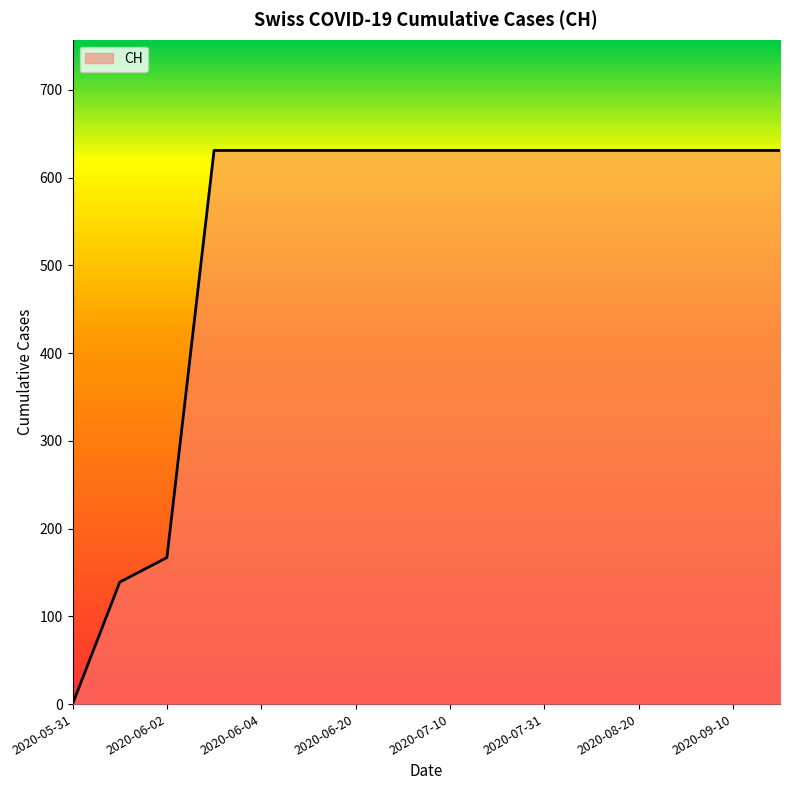

Reading left to right, what are all the values shown in this chart?

0	139	167	631	631	631	631	631	631	631	631	631	631	631	631	631